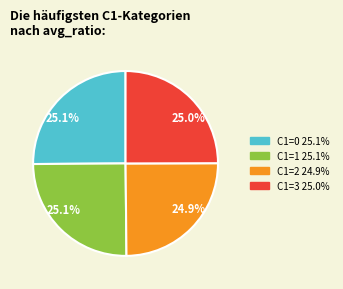

Is there a majority slice in this chart?

No